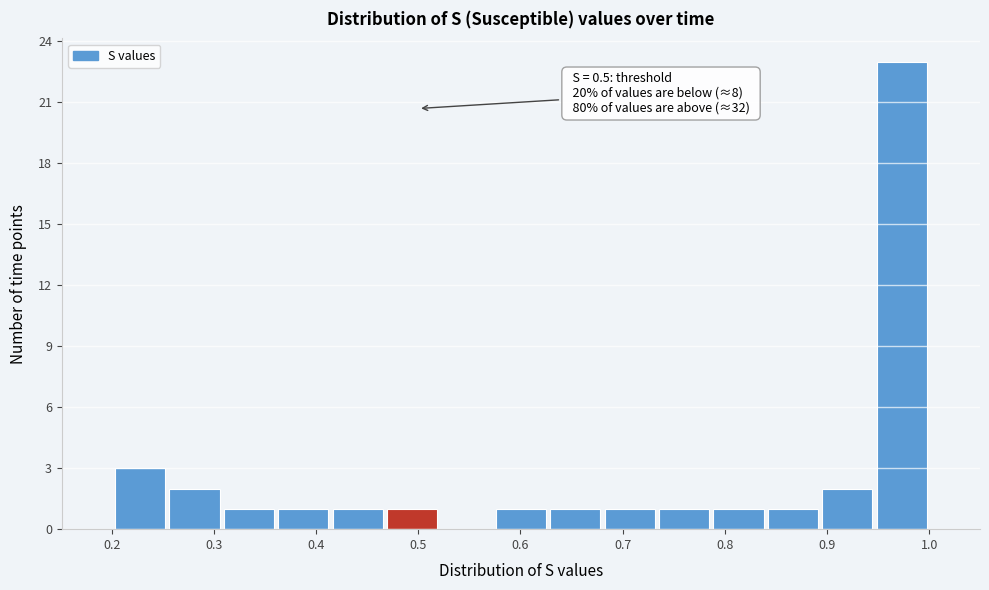

Over which range of the x-axis is the bar tallest?

0.95 to 1.00